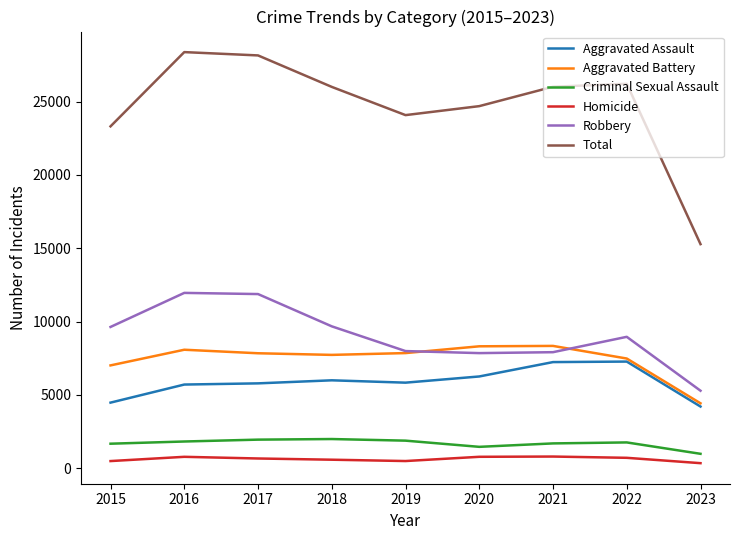

At which label is Robbery closest to 8626?

2022